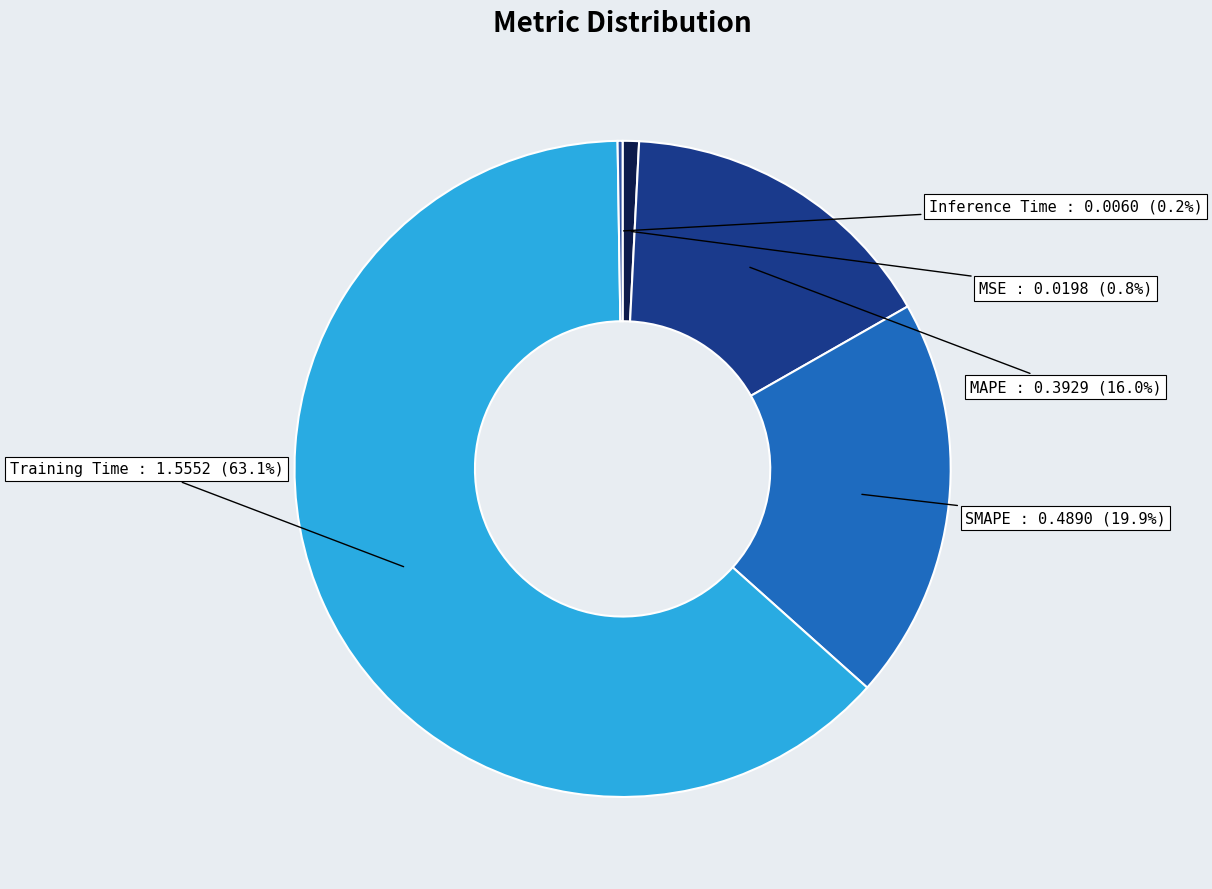

Is it true that MSE is 11% of the pie?

False